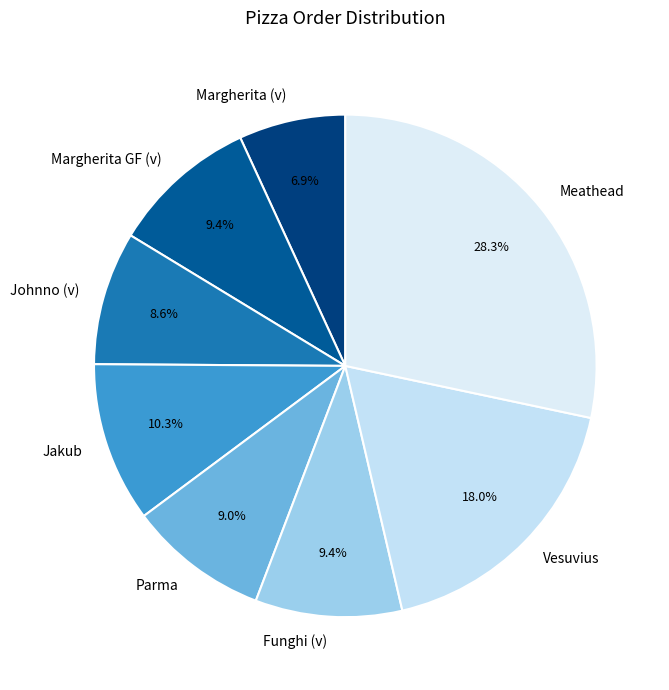

Does Funghi (v) represent more than half of the total?

No